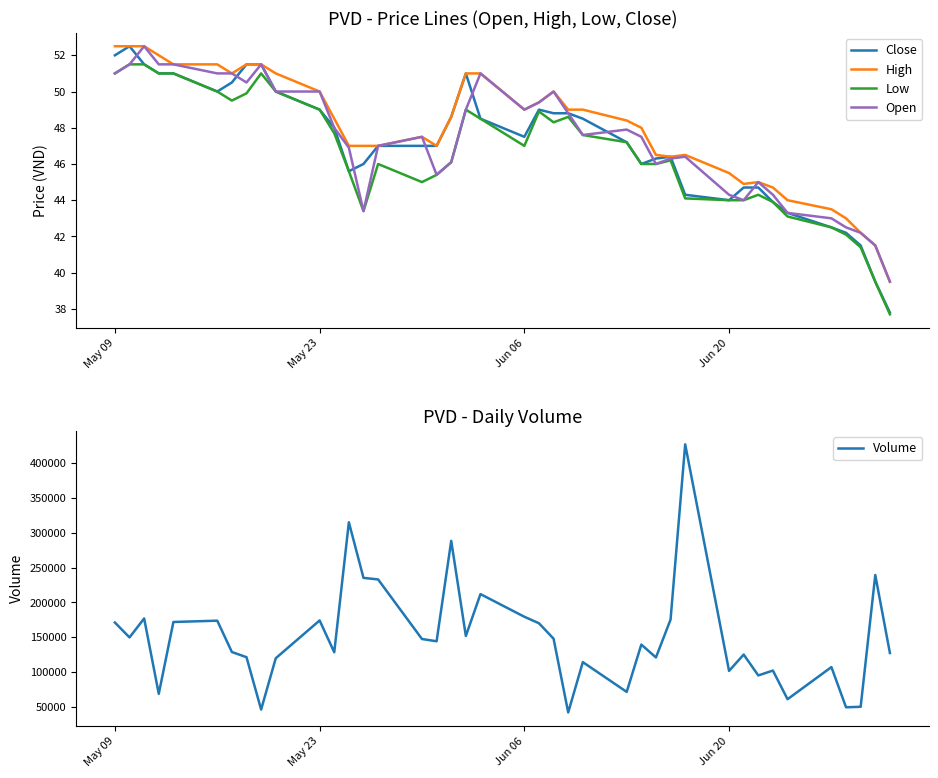

What is the highest value of the Volume series?

426960